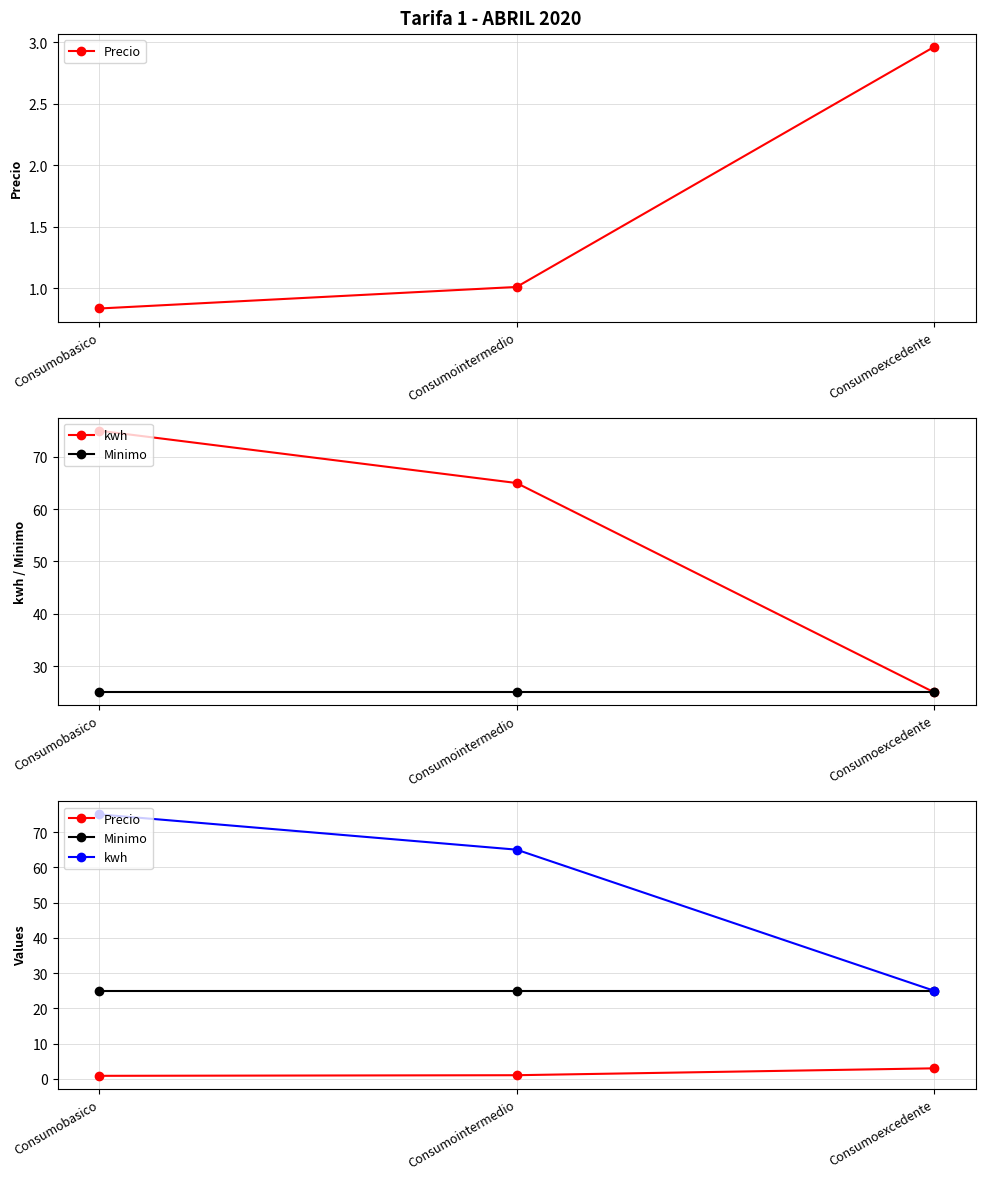

Is this an area chart (filled region under the line)?

No